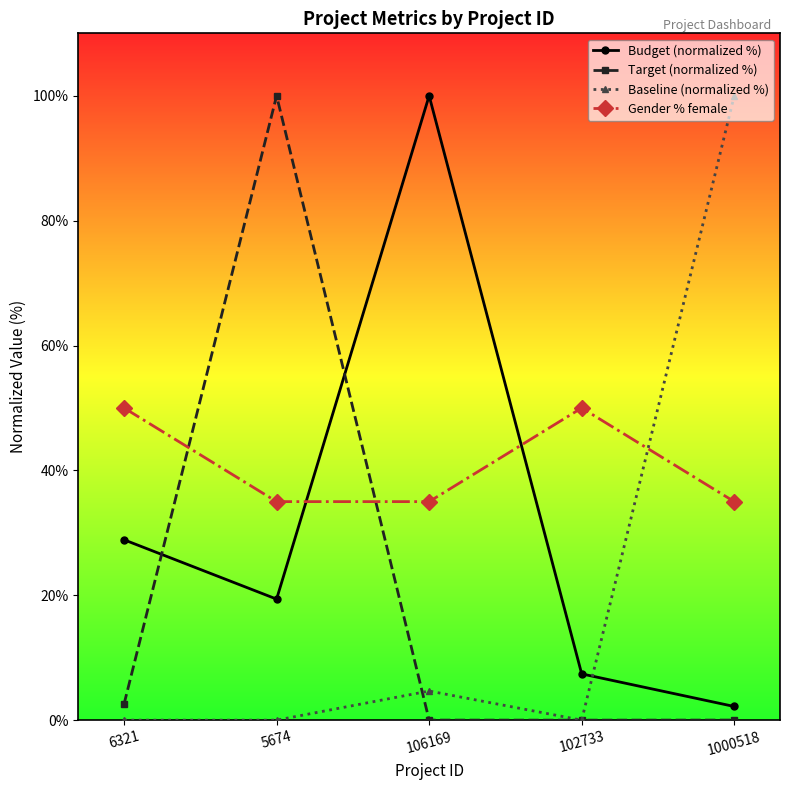

What is the average value of the Gender % female series?

41.0